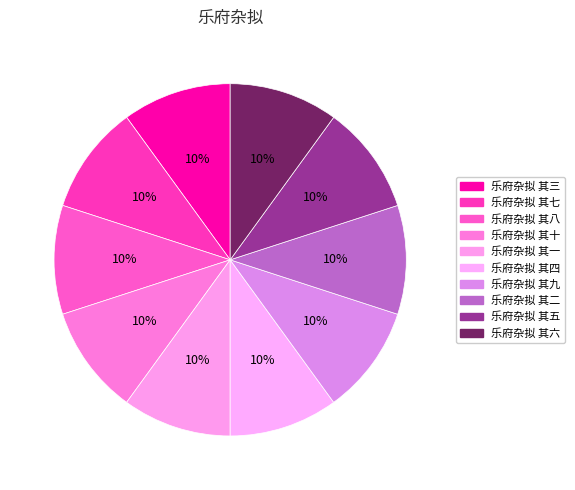

What is the largest slice in the pie chart?

乐府杂拟 其六